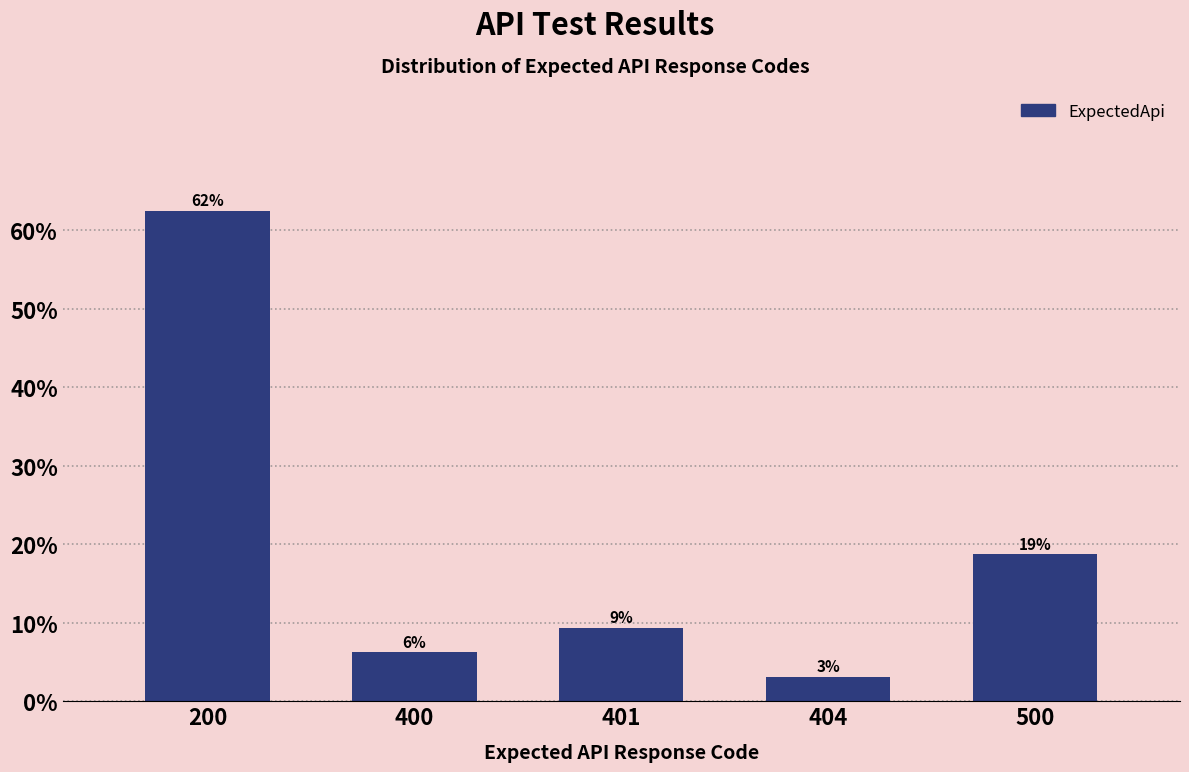

How many bars are there in total?

5